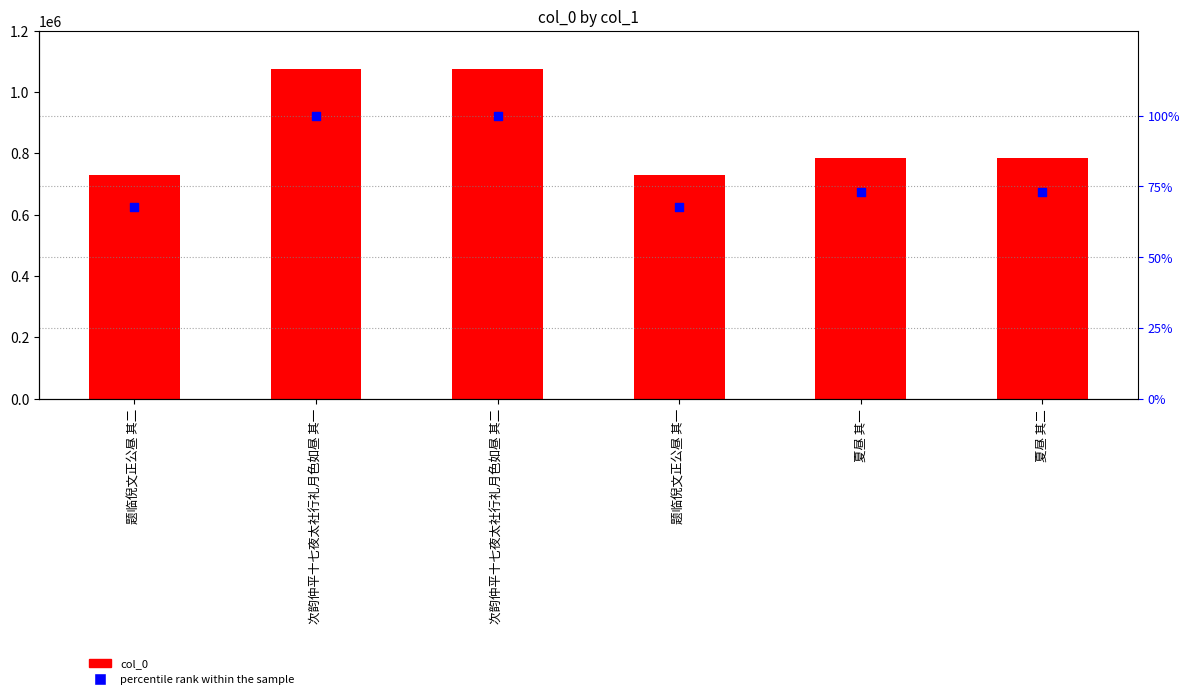

Which series has the largest total across all categories?

col_0